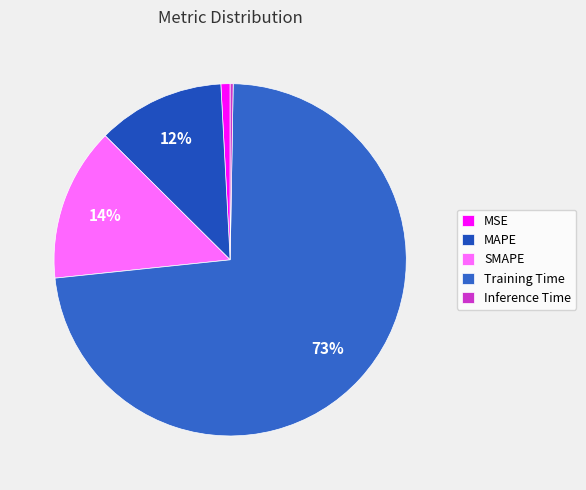

Which category has the smallest portion of the pie?

Inference Time